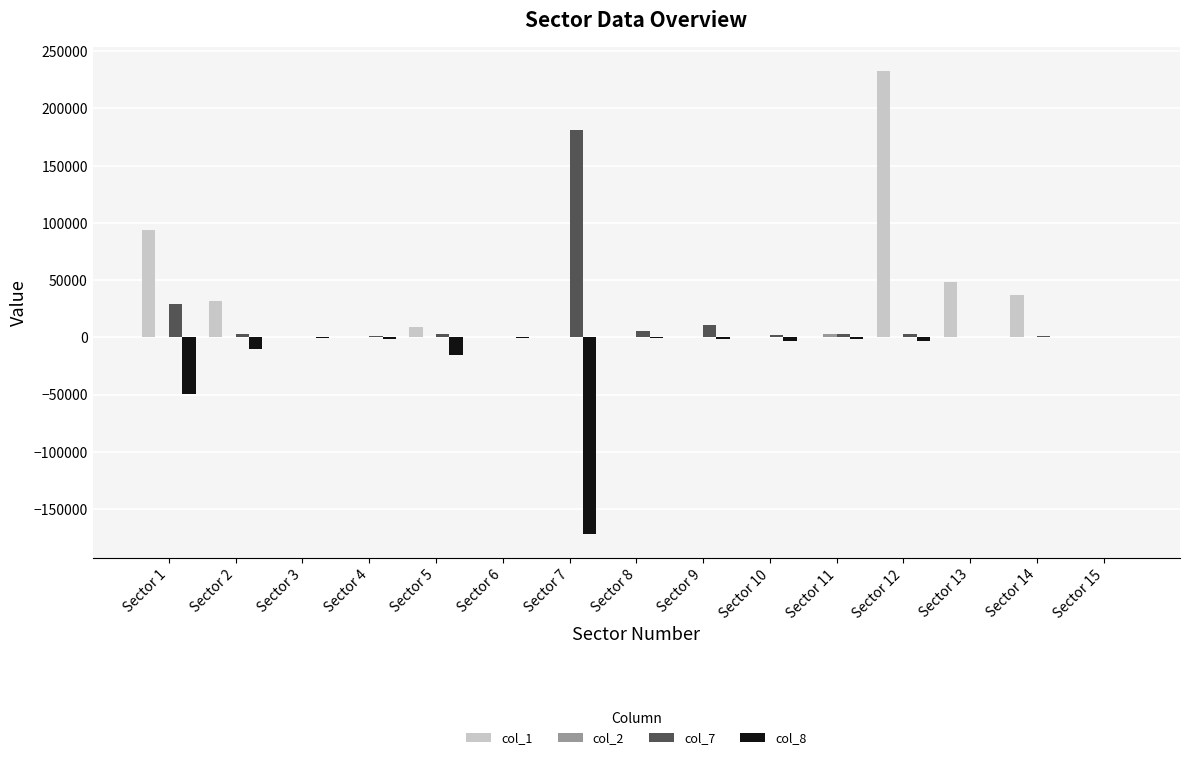

The value of col_1 at Sector 3 is 89870.7. True or false?

False